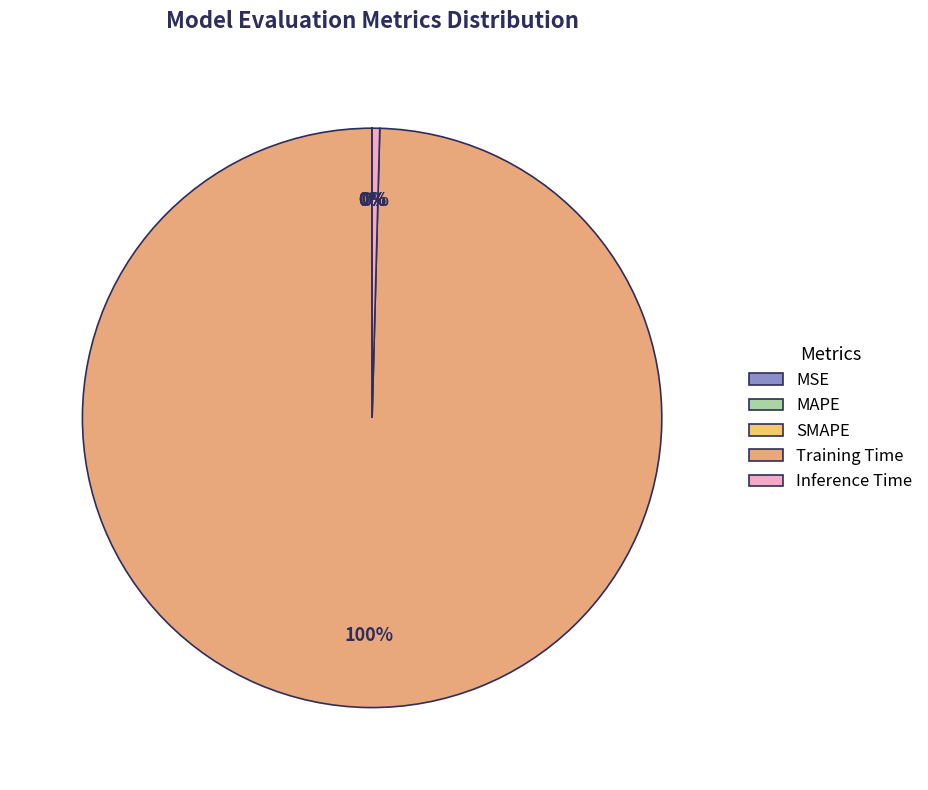

Between MAPE and Training Time, which is larger?

Training Time